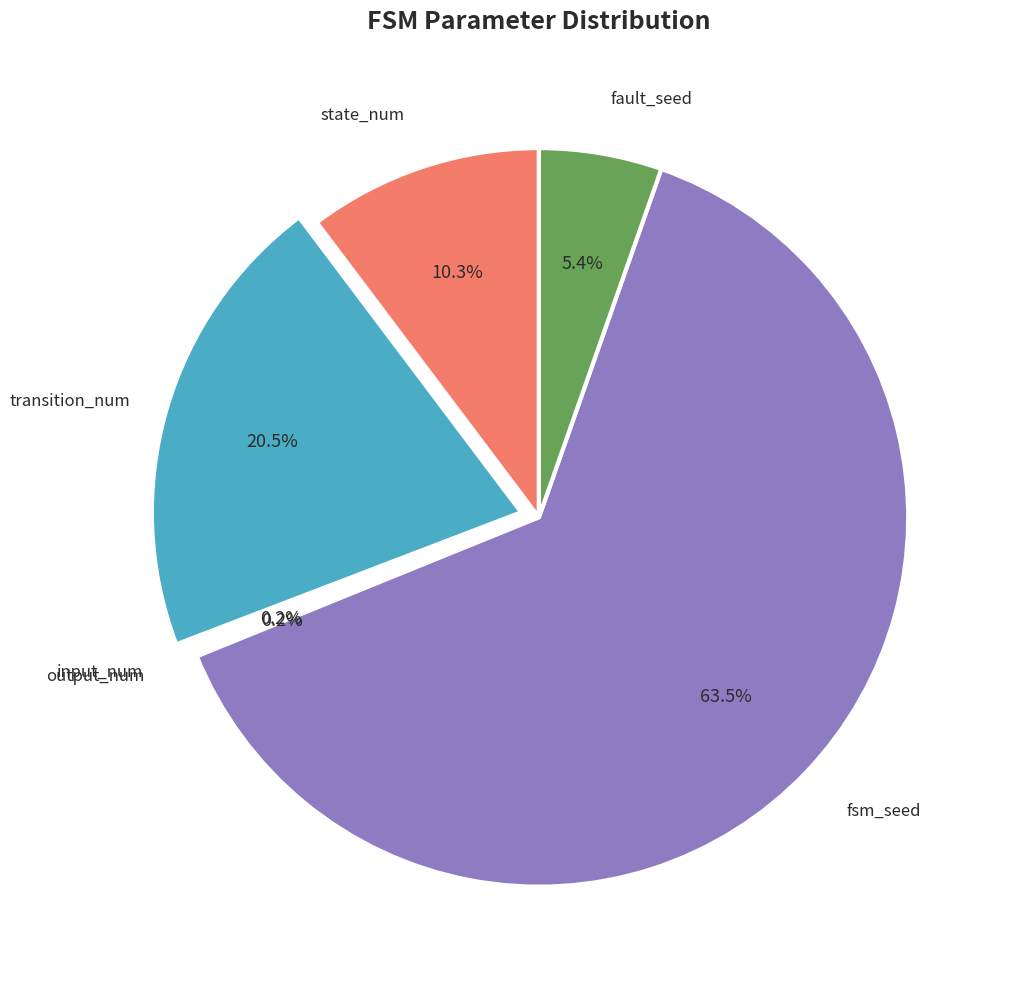

Which category has the biggest portion of the pie?

fsm_seed